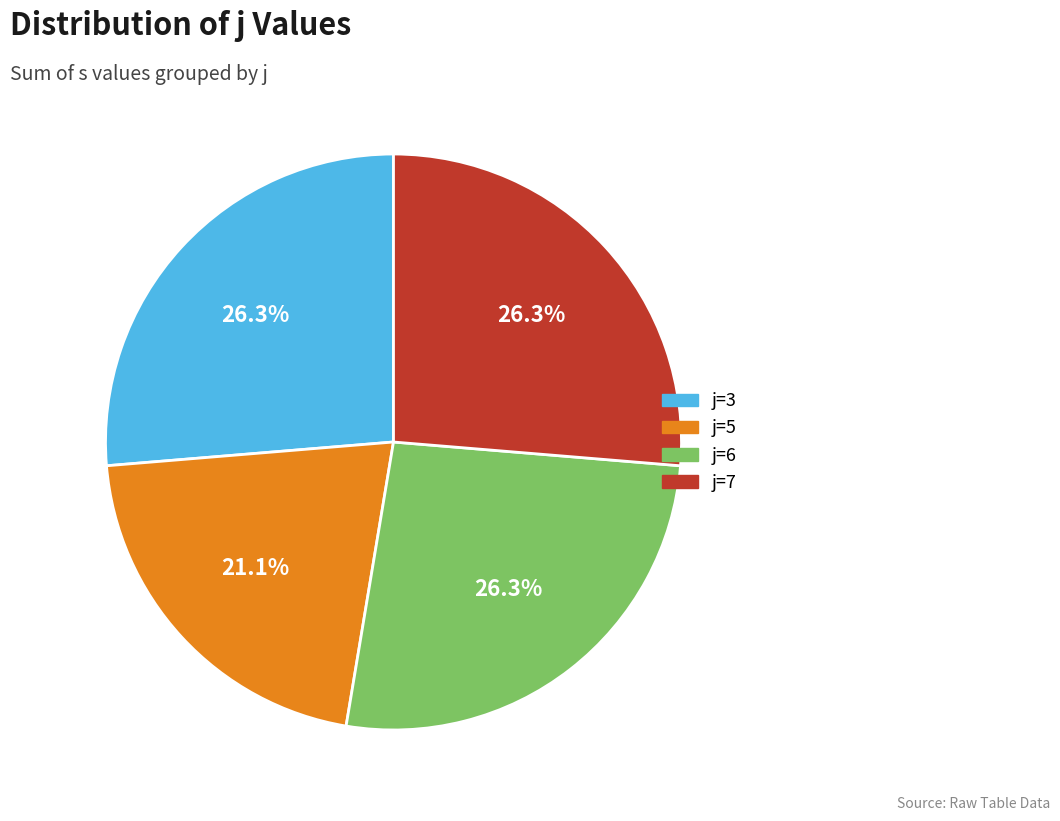

Which category has the smallest portion of the pie?

j=5